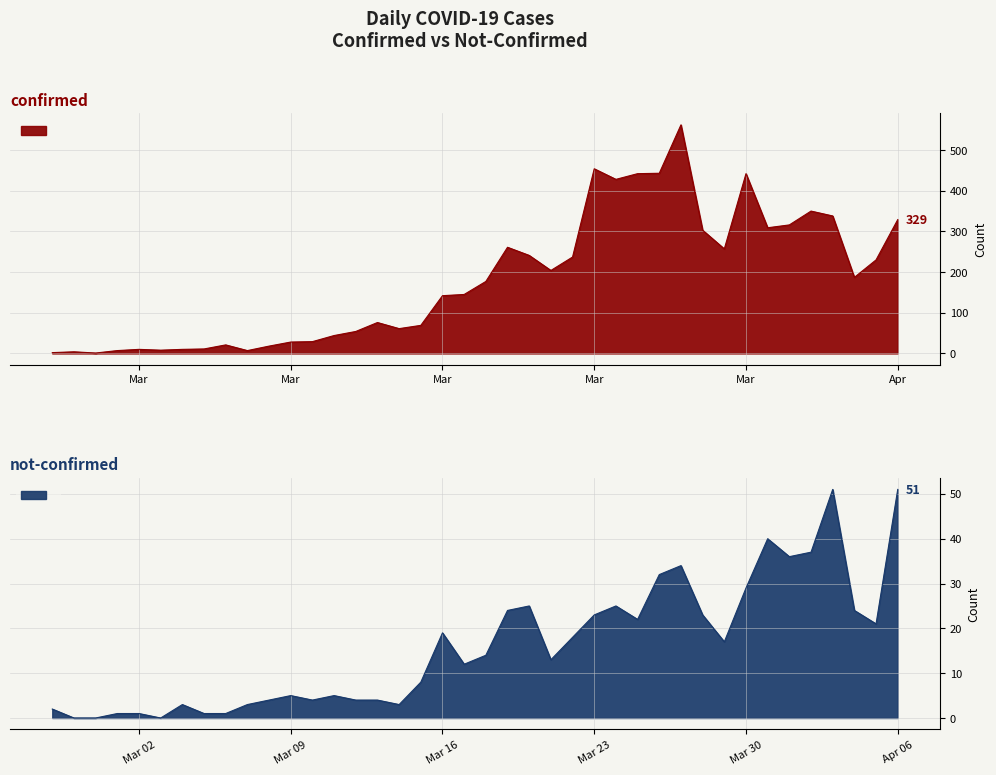

Rank the series at 2020-02-29 from lowest to highest value.

not-confirmed, confirmed